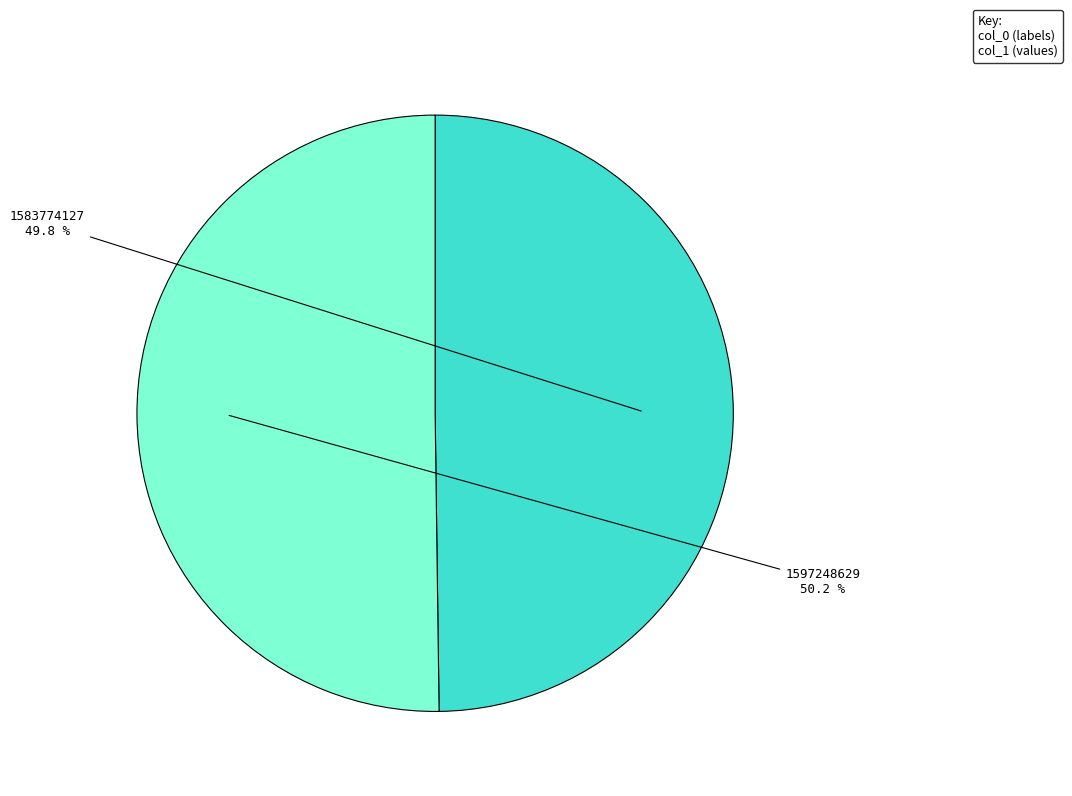

Is there any slice that represents more than half of the pie?

Yes